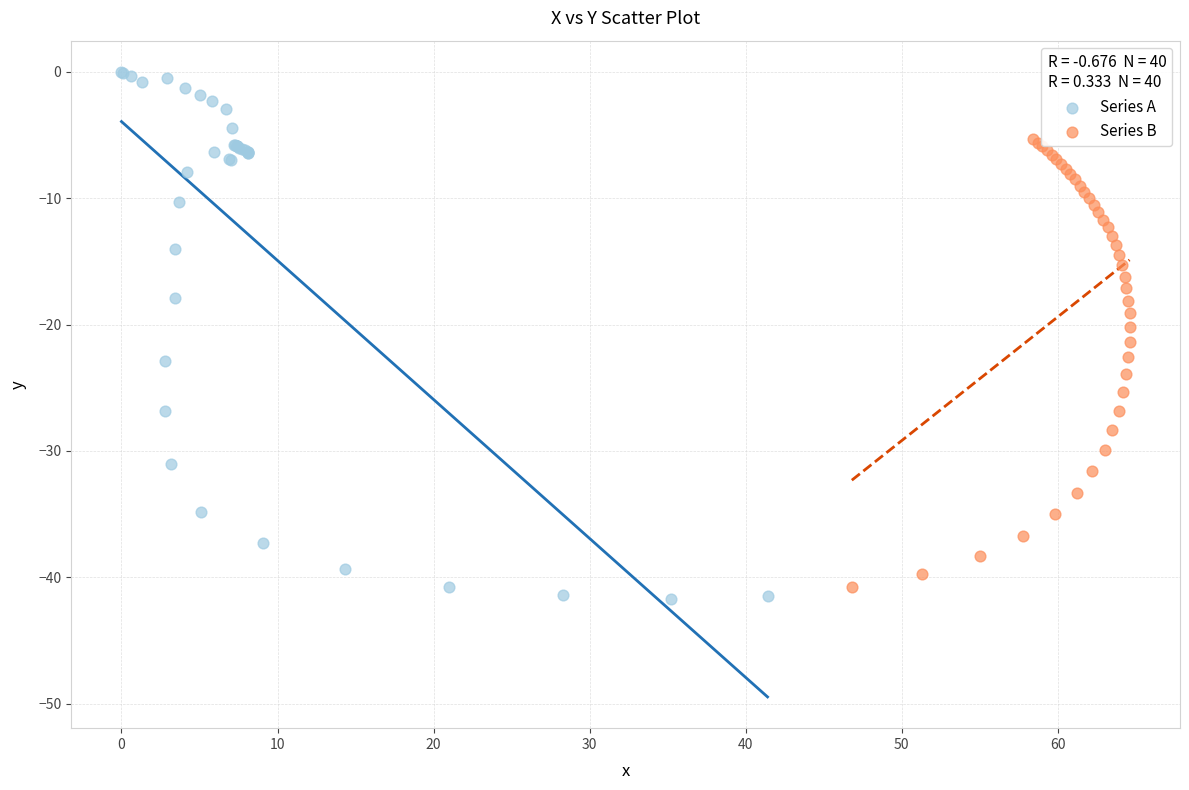

Which series contains the highest Y value?

Series A